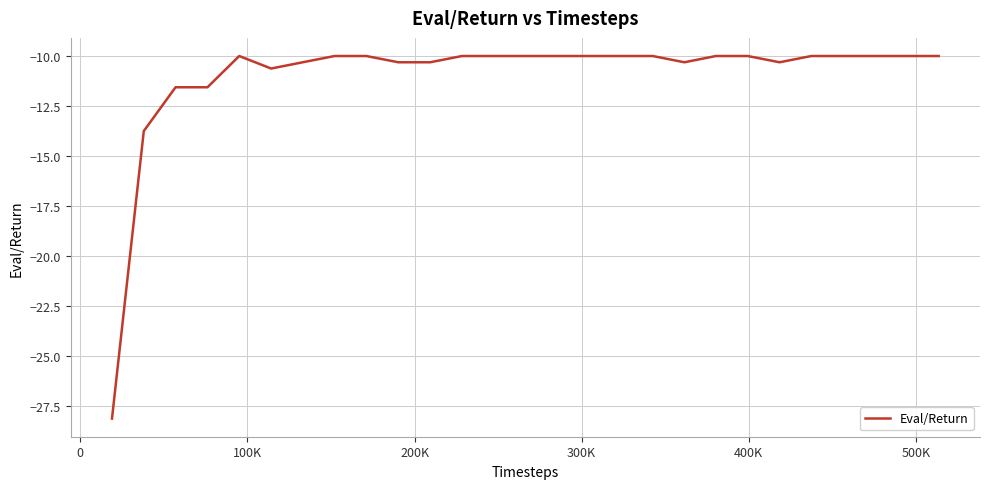

What is the greatest value displayed?

-10.0